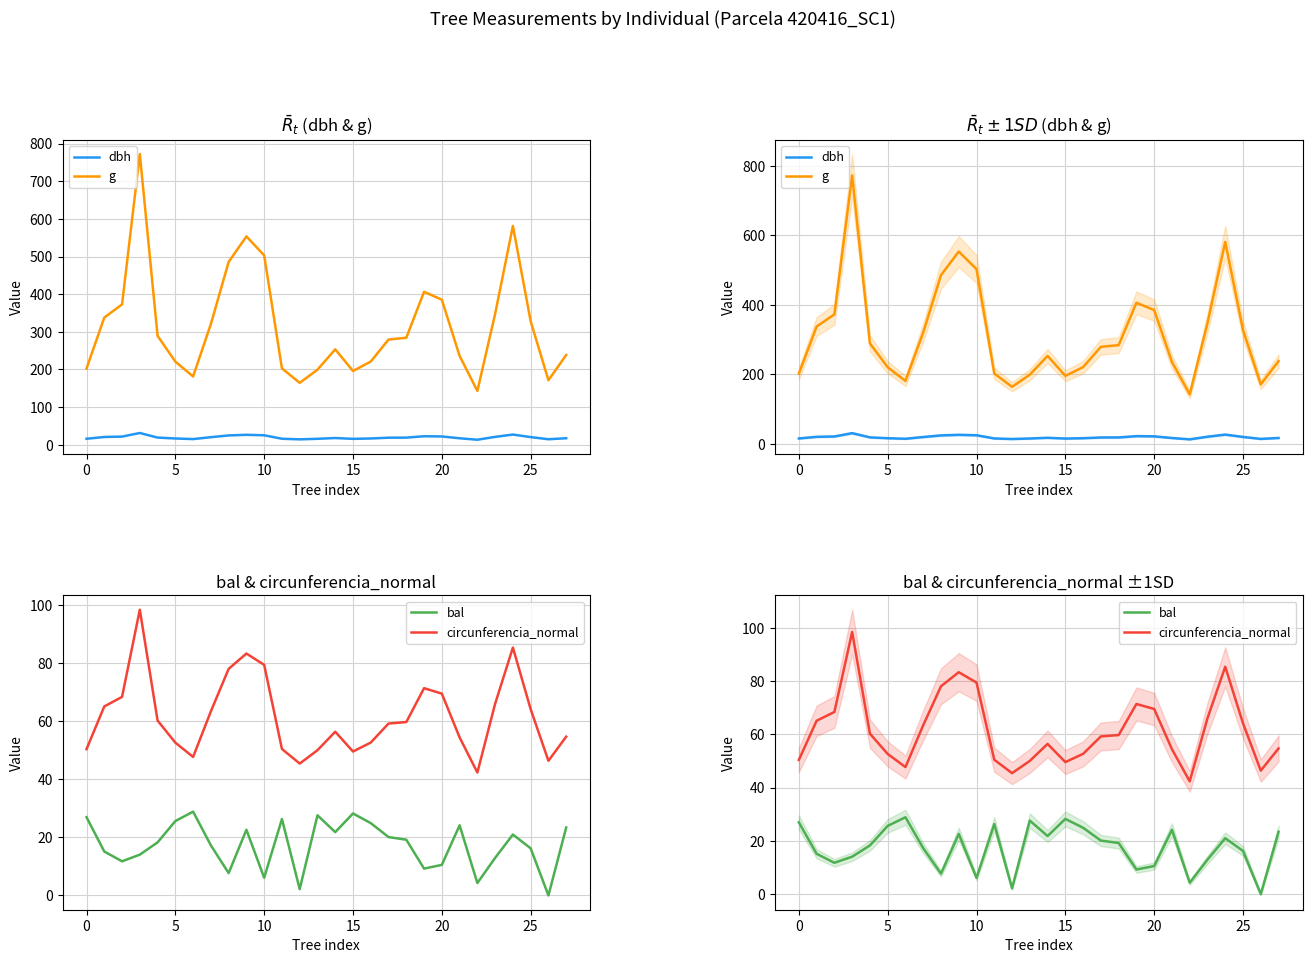

How many lines are shown in the chart?

4